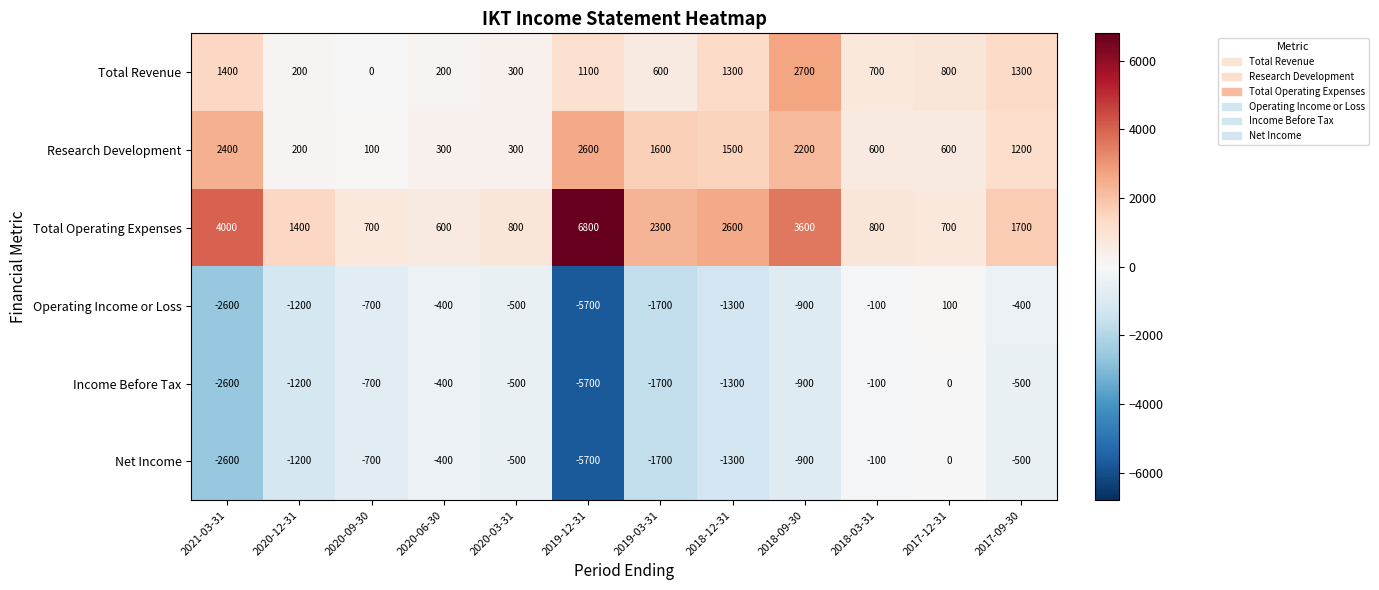

Where does the Research Development series first go above 1200?

2021-03-31